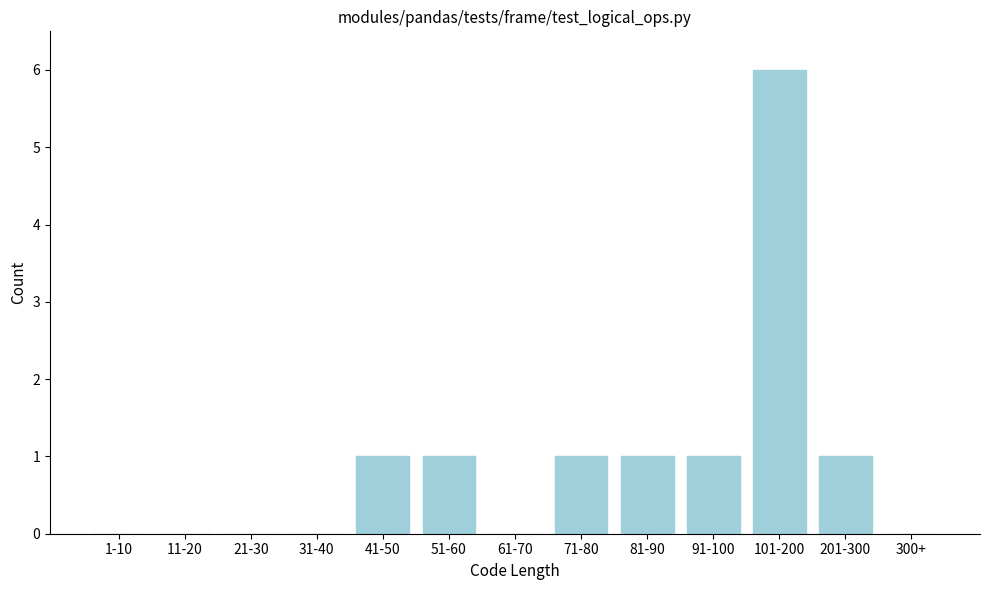

Reading left to right, extract all data points from this chart.

1-10=0	11-20=0	21-30=0	31-40=0	41-50=1	51-60=1	61-70=0	71-80=1	81-90=1	91-100=1	101-200=6	201-300=1	300+=0